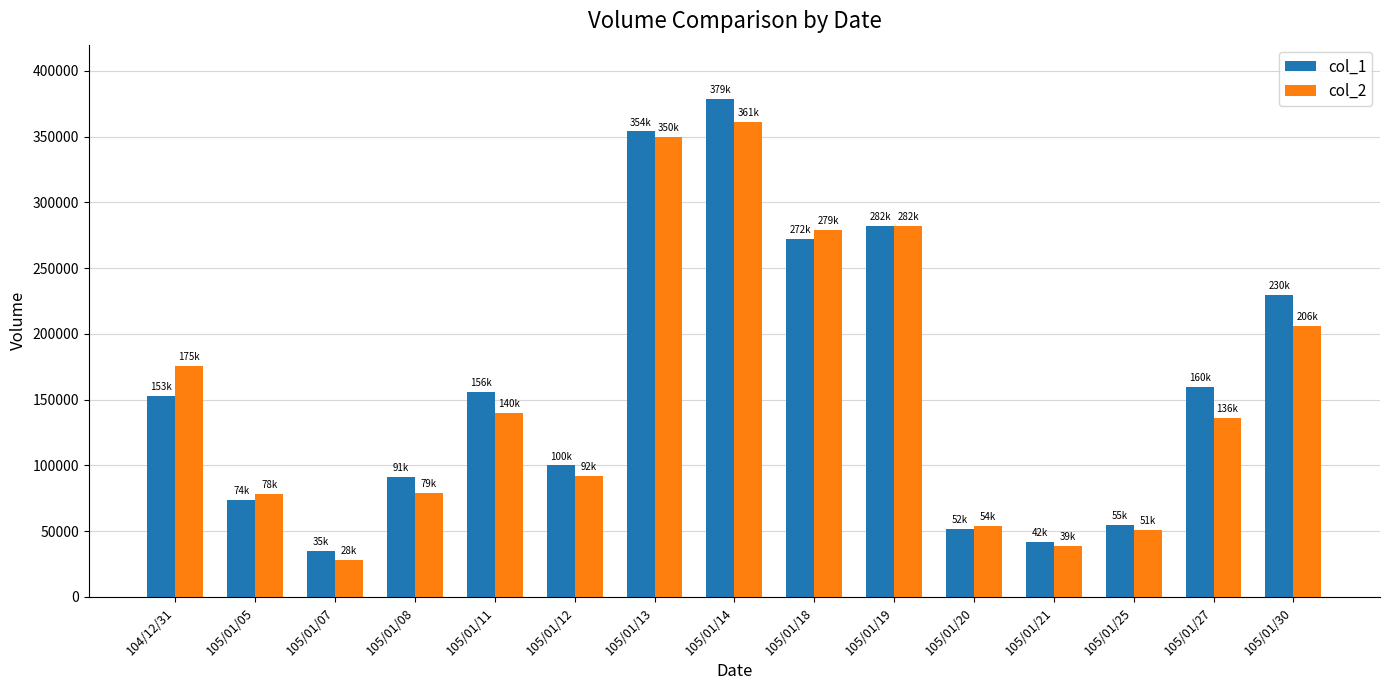

Read the col_1 value at 105/01/11, to the nearest 50.

156000